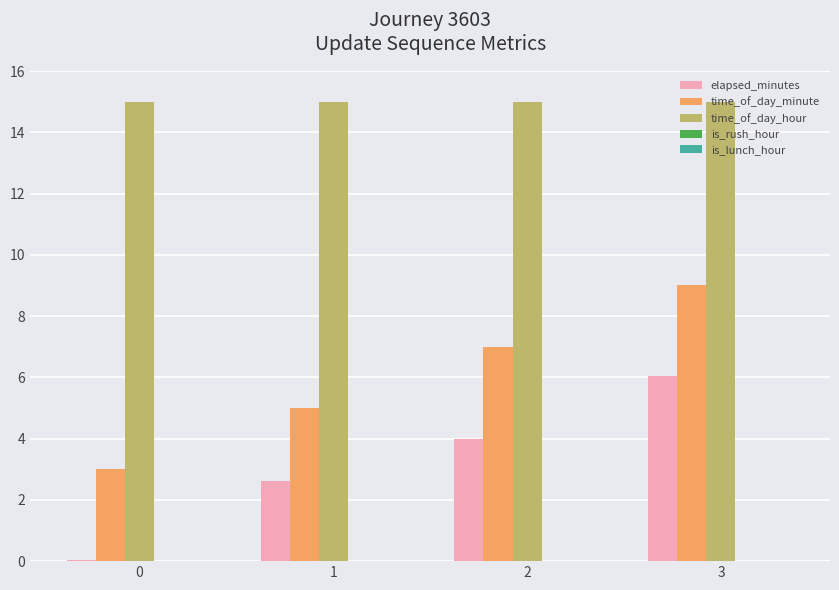

Between 2 and 3, which series saw the biggest shift?

elapsed_minutes